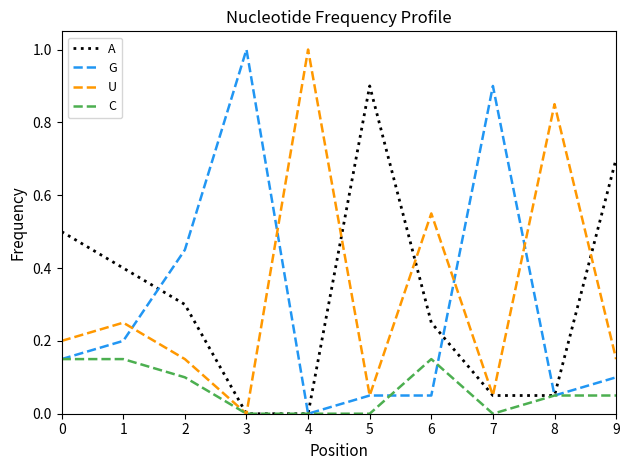

What is the total value across all series at 3?

1.0